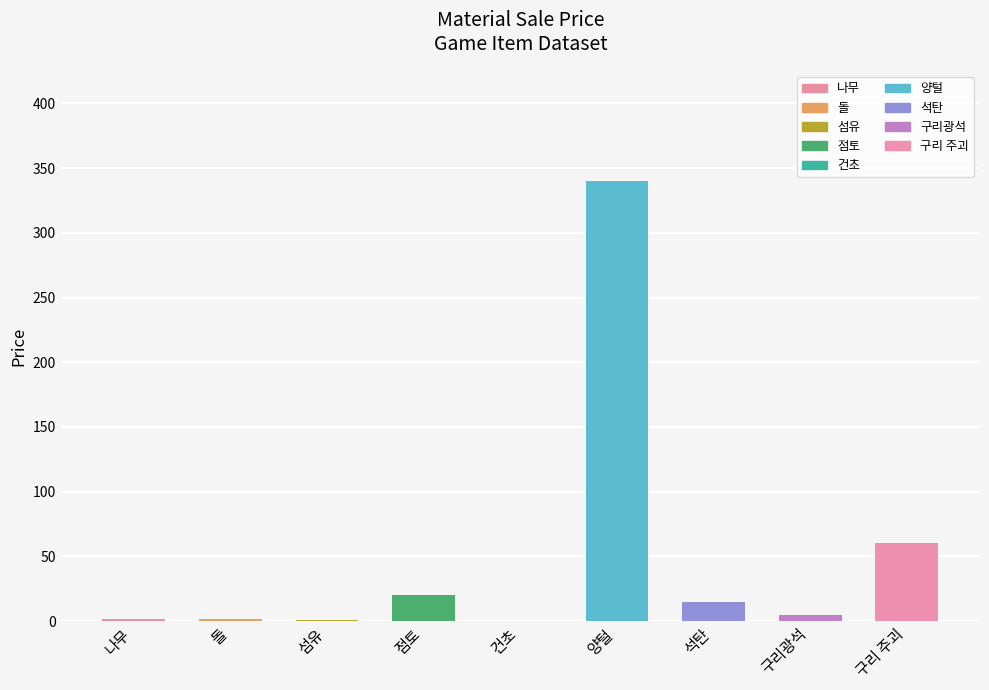

What is the maximum value shown in the chart?

340